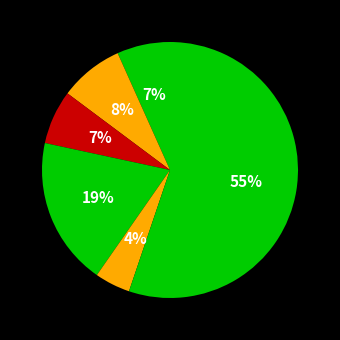

Count the number of slices in the pie.

6